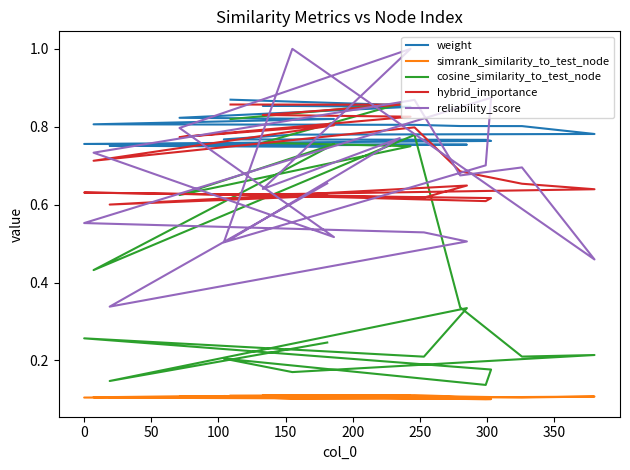

Which series has the largest total across all categories?

weight